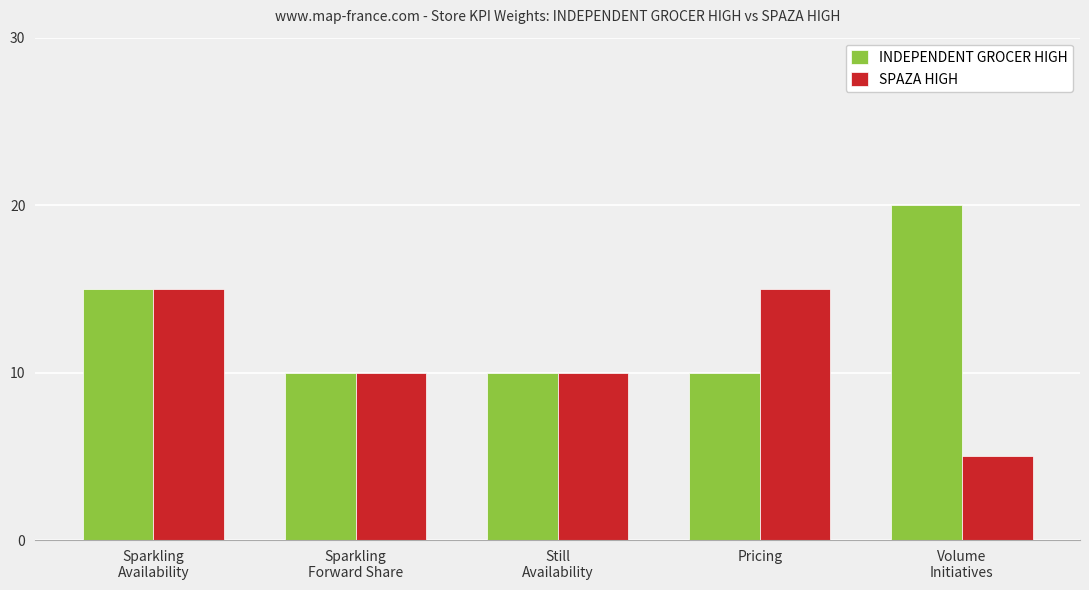

What is the label of the 5th bar from the left?

Volume
Initiatives